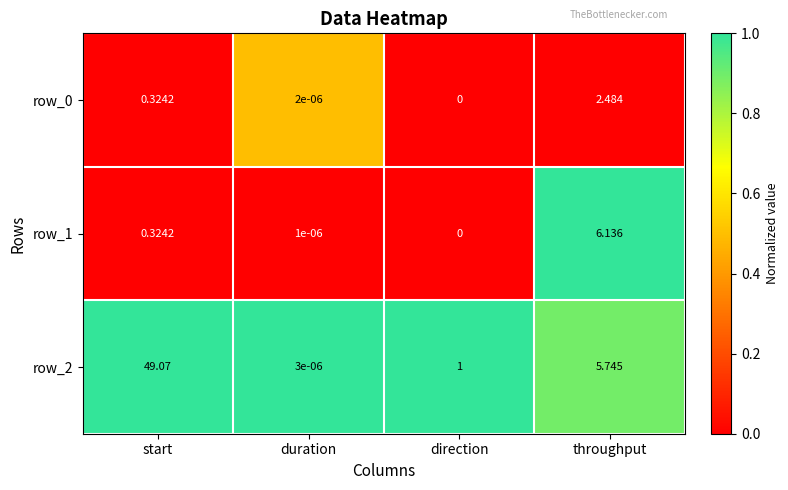

Rank the categories by row_1 value from lowest to highest.

direction, duration, start, throughput